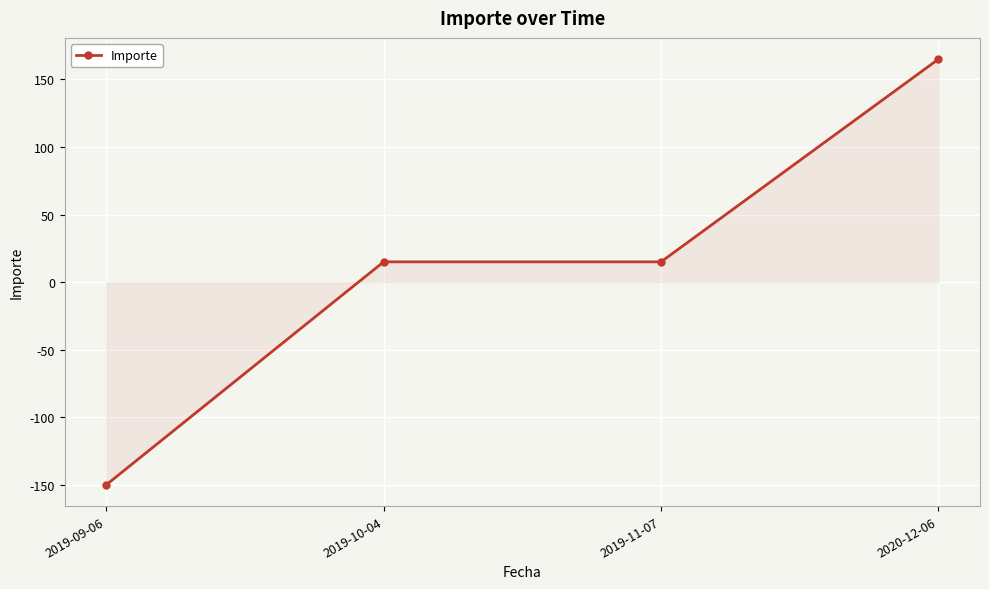

Reading left to right, transcribe all the data shown in this chart.

2019-09-06=-150	2019-10-04=15	2019-11-07=15	2020-12-06=165